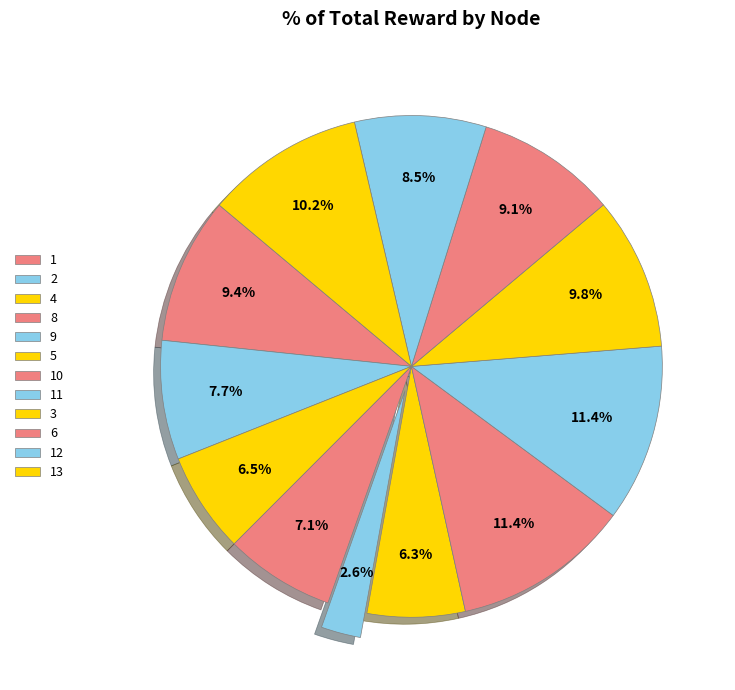

What percentage do 8 and 6 together represent?

16.1%